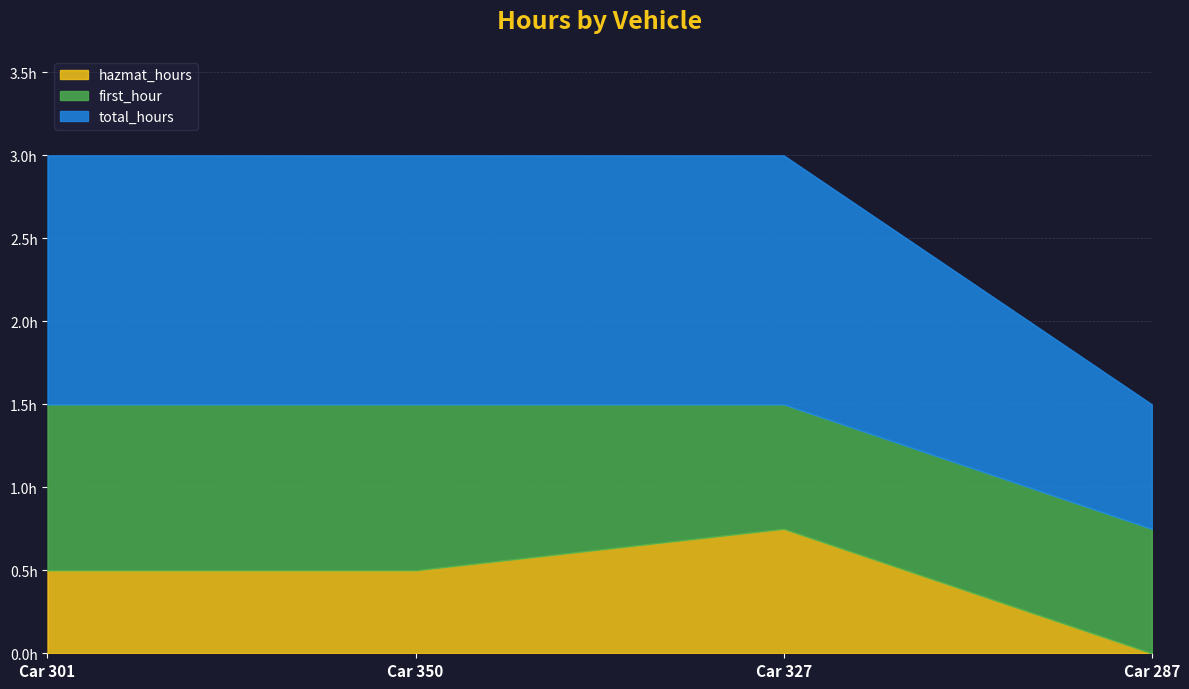

What are all the series names shown in the legend?

hazmat_hours, first_hour, total_hours